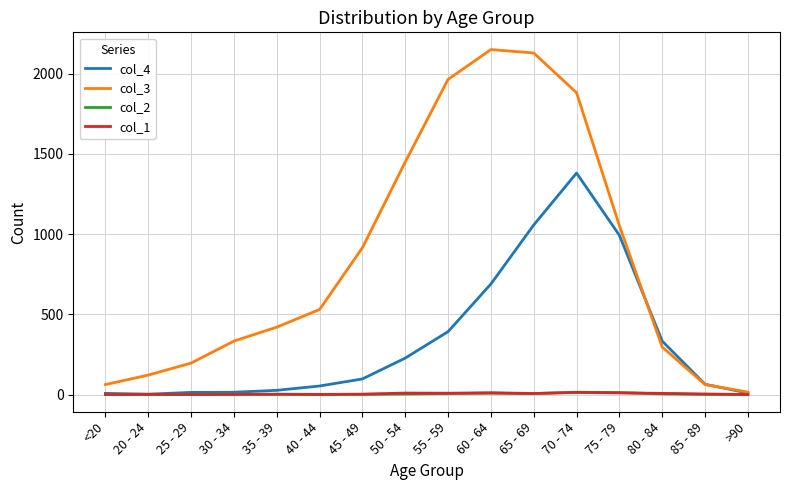

At which label does col_4 reach its peak?

70 - 74